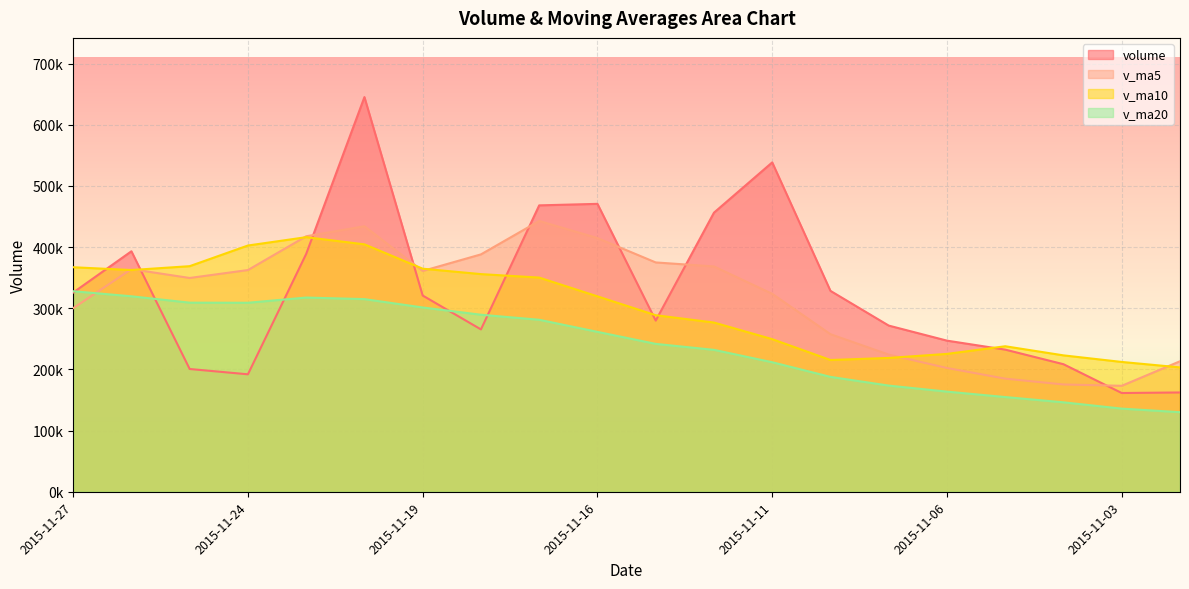

At which category does v_ma5 reach its first local valley?

2015-11-25